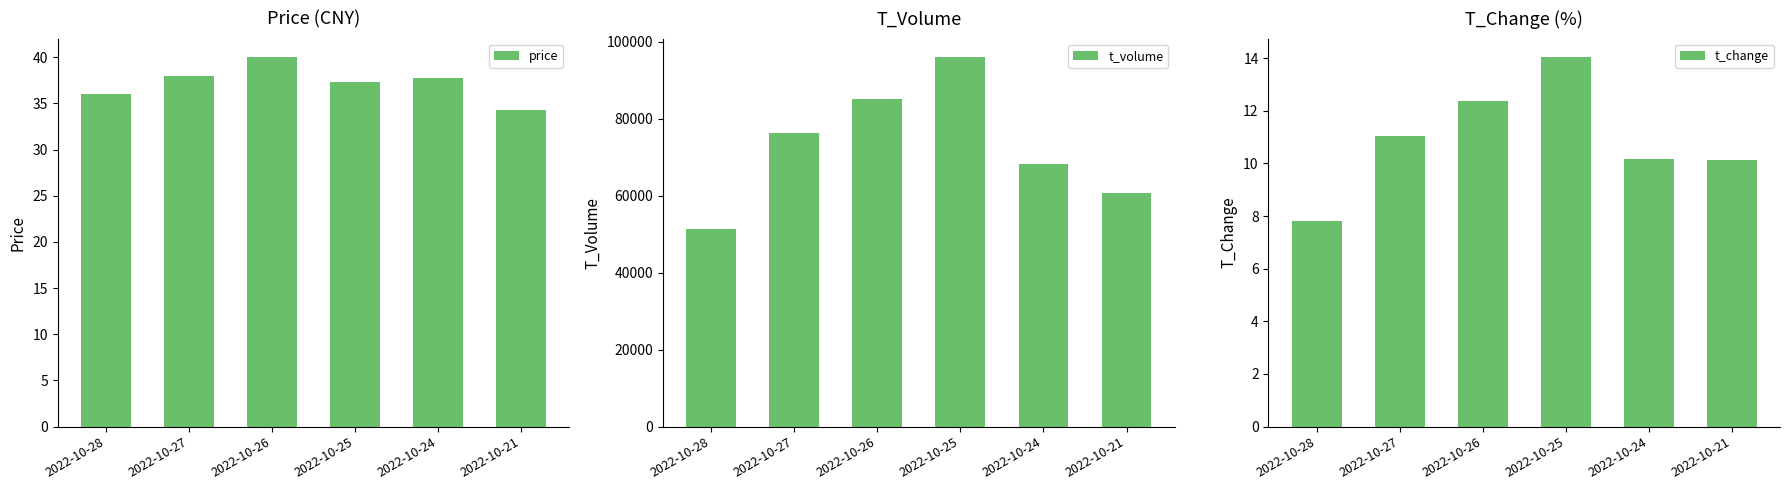

What is the value of the price bar at the 5th from the left?

37.7